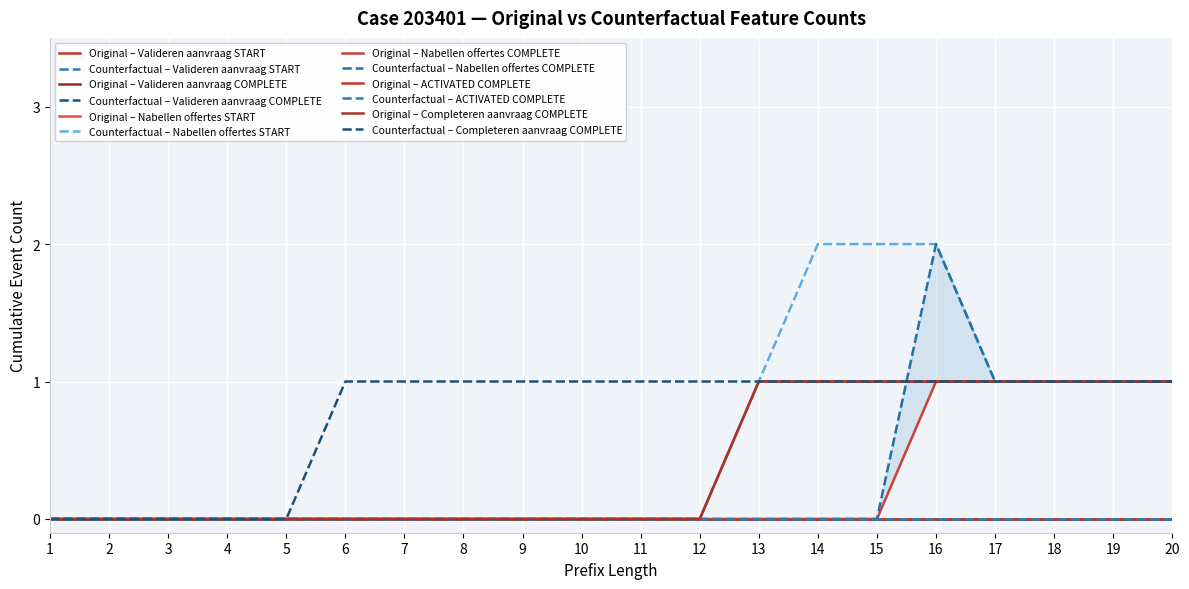

How many W_Nabellen offertes-START values are between 0 and 1?

20